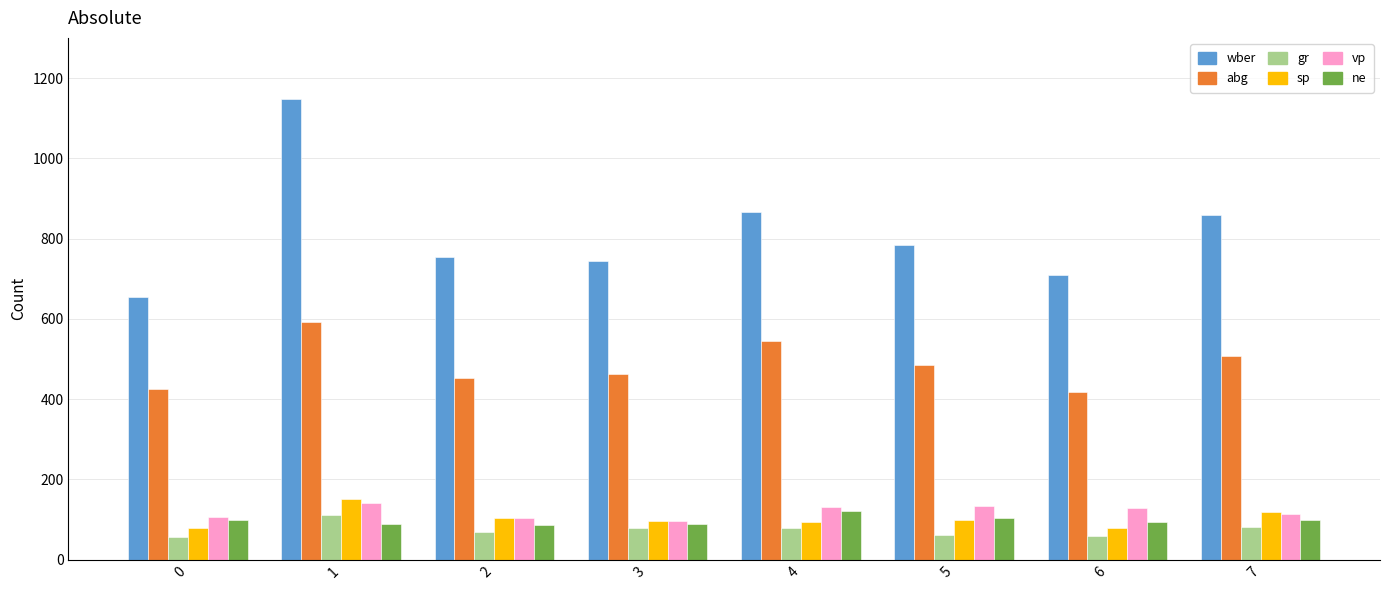

Is the value of ne at 6 greater than the value of gr at 1?

No